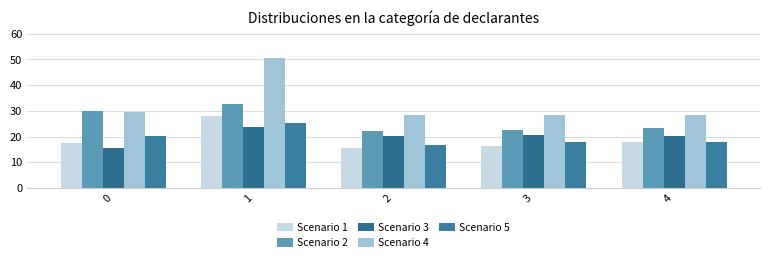

Reading left to right, extract all data points from this chart.

Scenario 1: 17.3	28.0	15.7	16.3	18.0
Scenario 2: 29.9	32.5	22.2	22.7	23.5
Scenario 3: 15.6	23.8	20.3	20.5	20.3
Scenario 4: 29.4	50.4	28.2	28.2	28.2
Scenario 5: 20.1	25.1	16.8	18.0	18.0